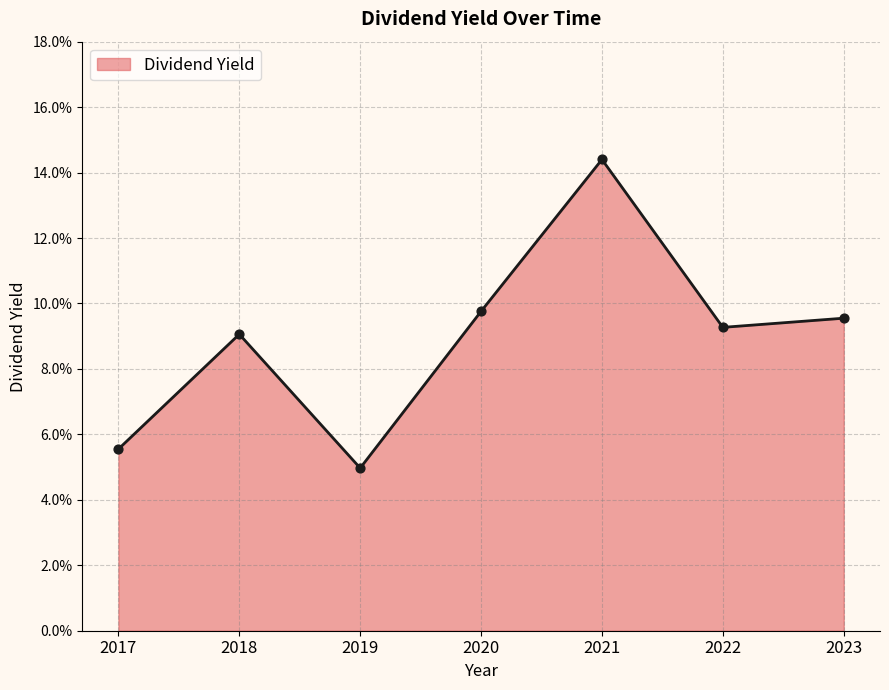

Is this an area chart (filled region under the line)?

Yes